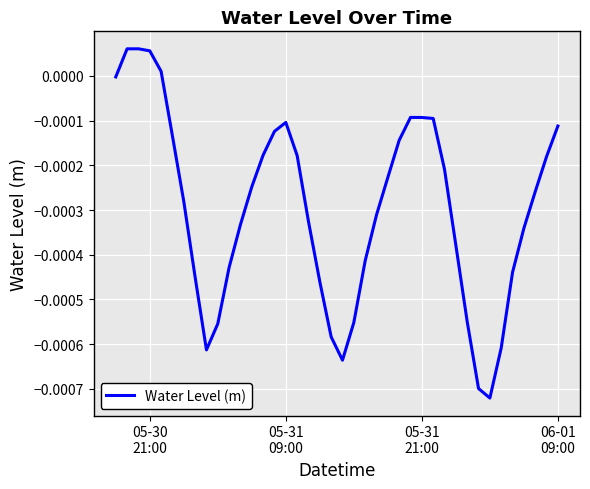

How many lines are shown in the chart?

1